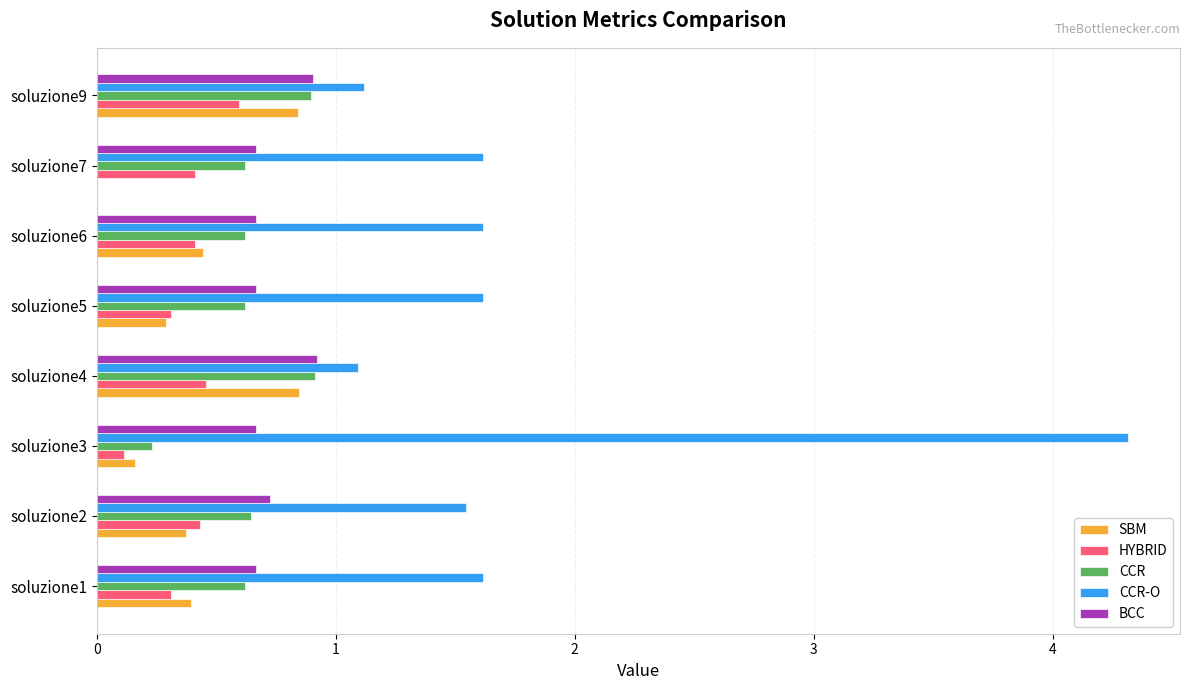

Which category has the highest value in the CCR-O series?

soluzione3